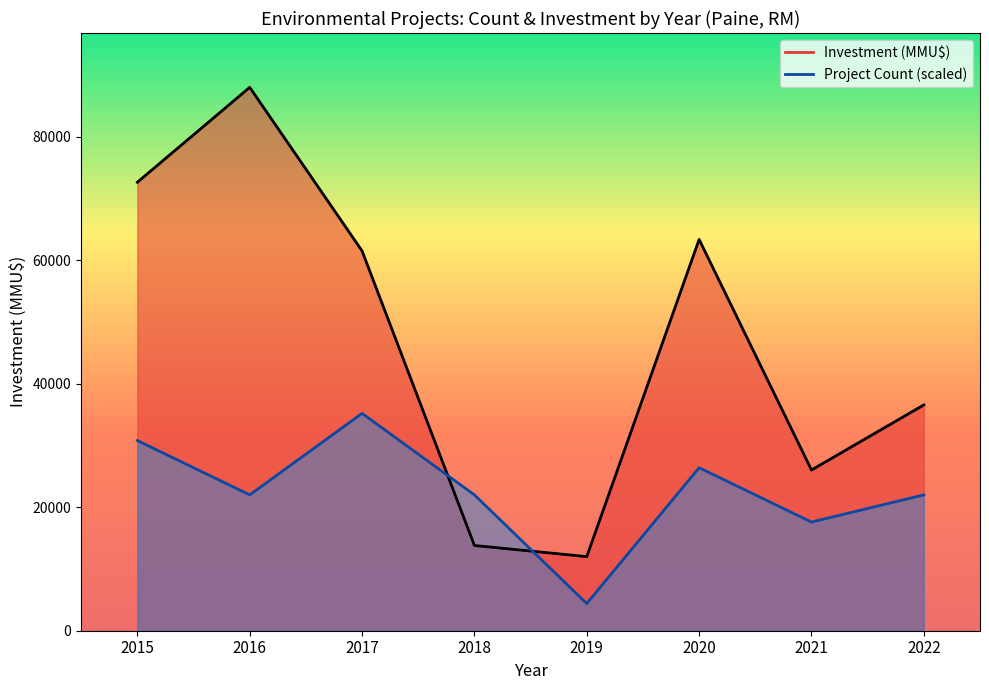

The Investment (MMU$) line series shows 81326.2 at 2017. True or false?

False